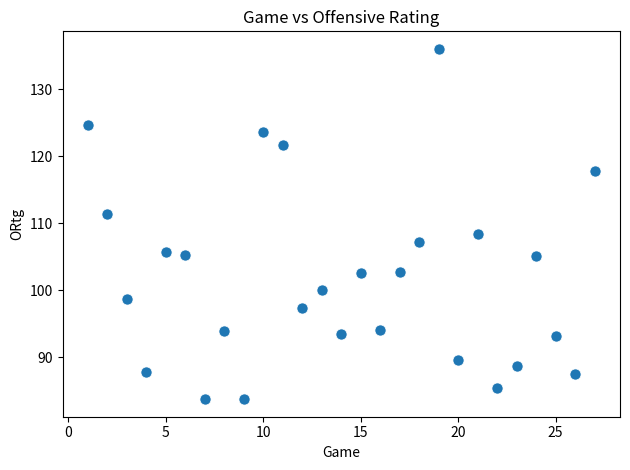

What is the range of X values (max minus min)?

26.0